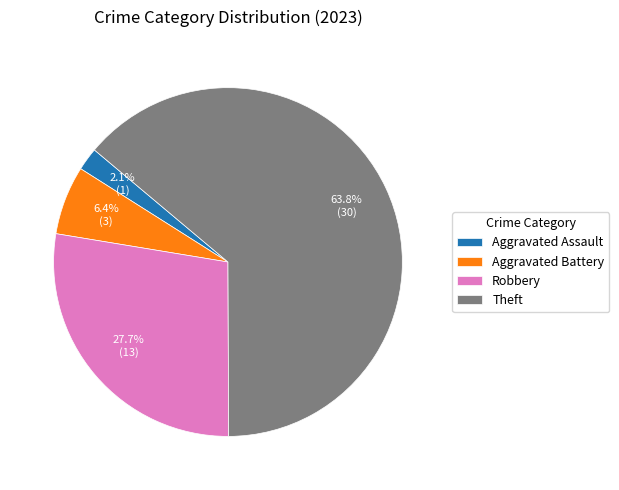

True or false: Robbery accounts for 28% of the total.

True